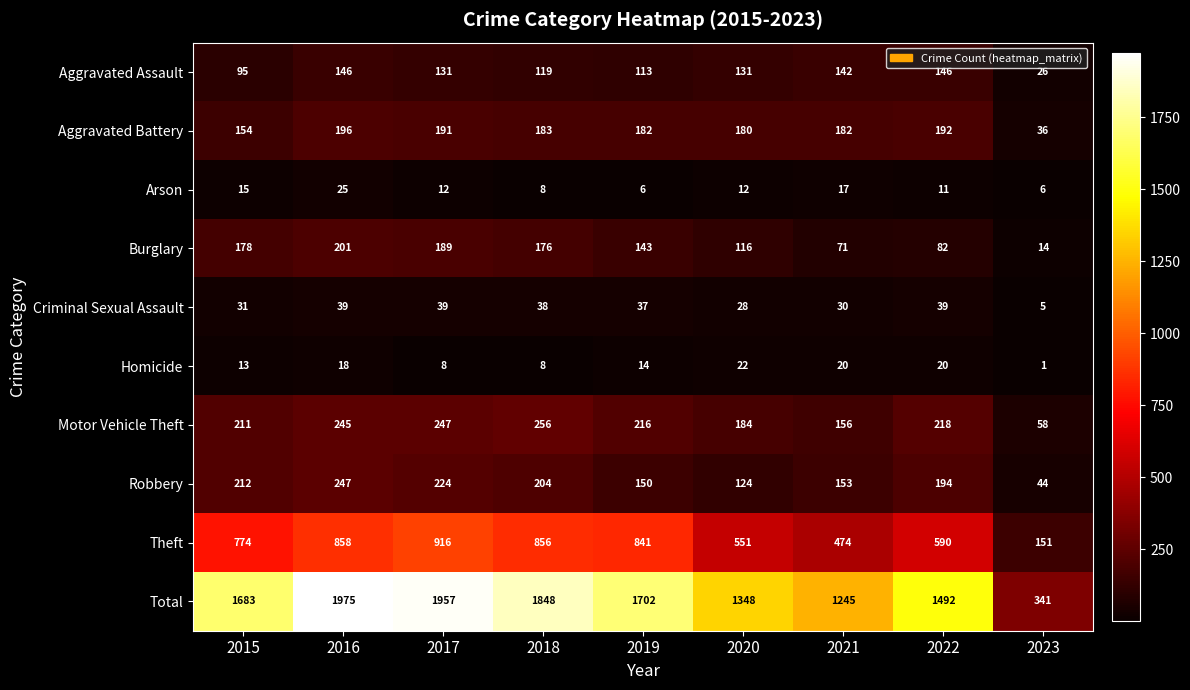

What is the sum of the Theft values at 2020 and 2019?

1392